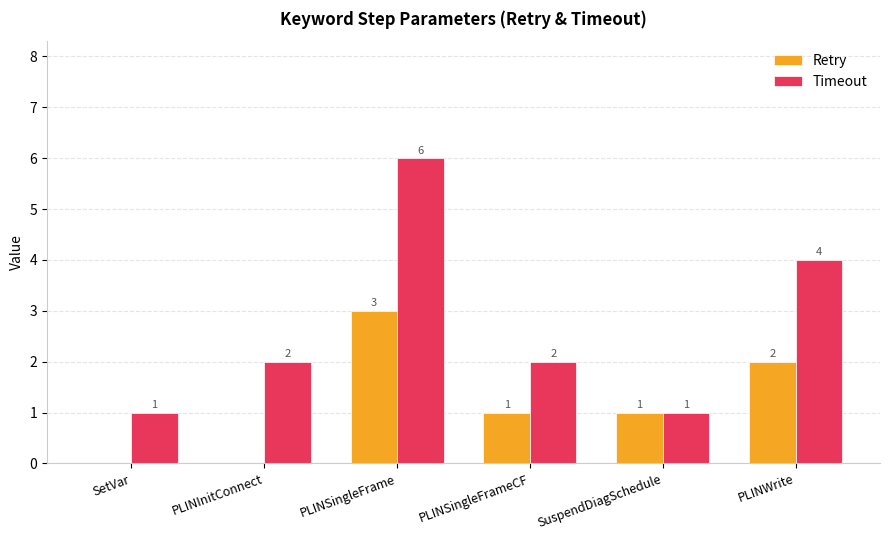

What is the average value of the Timeout series?

3